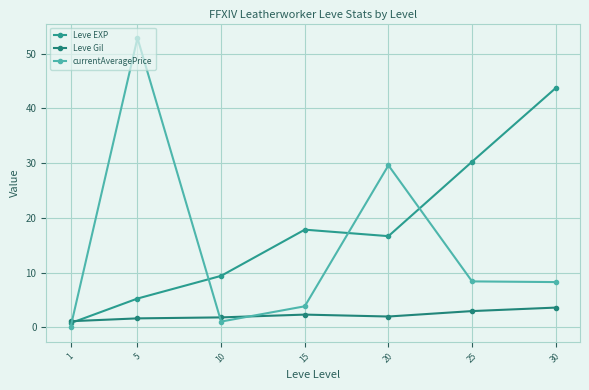

True or false: Leve Gil and Leve EXP intersect in this chart.

True